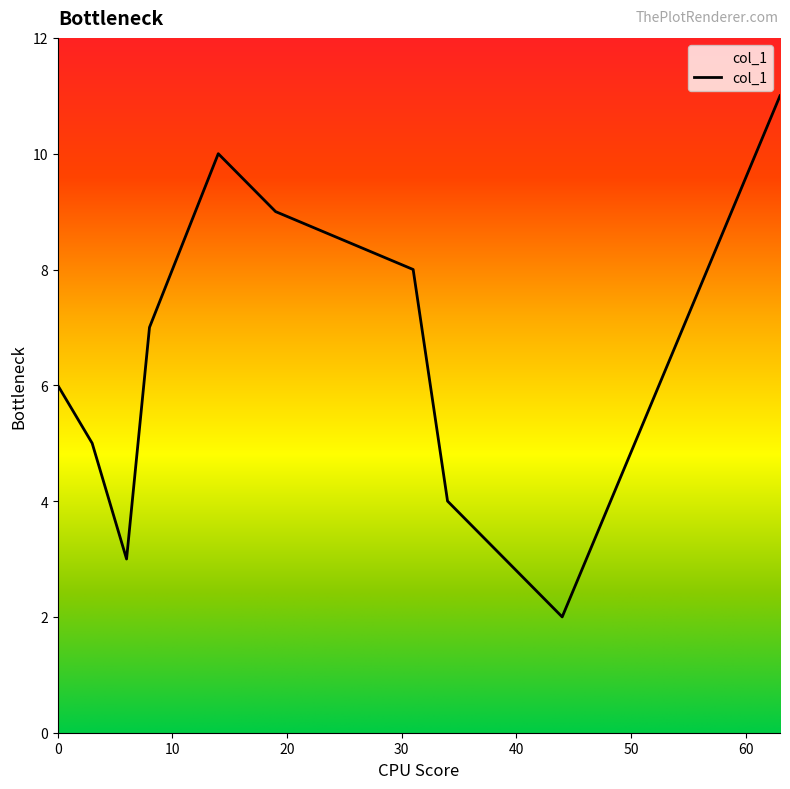

What is the difference between the maximum and minimum values?

9